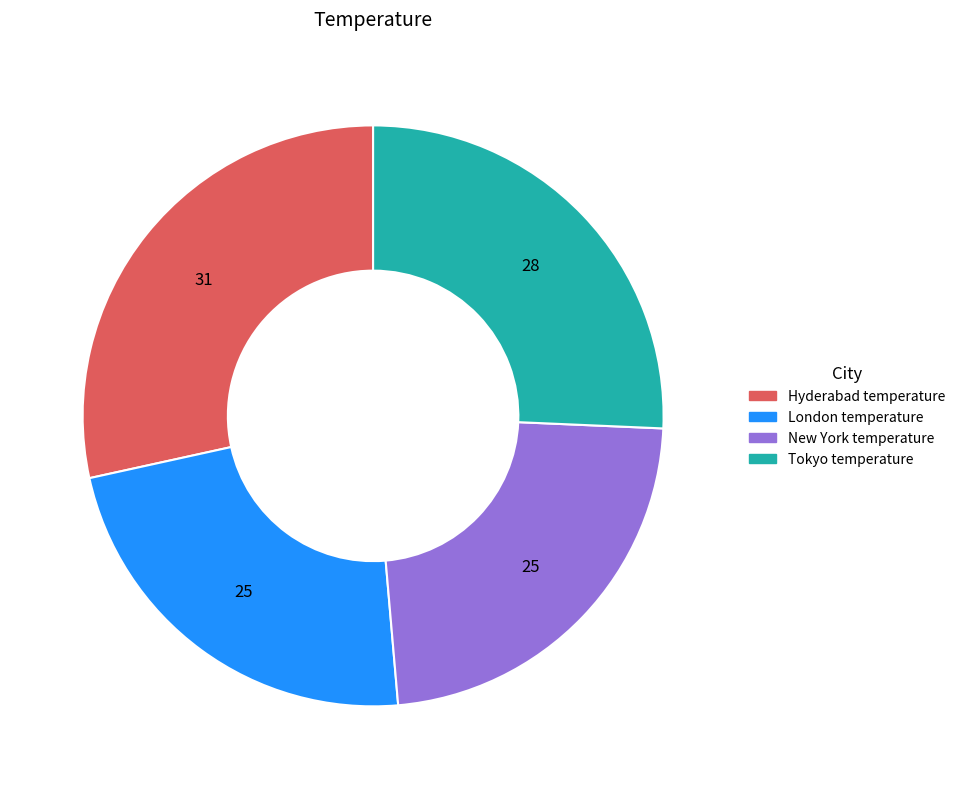

Is the sum of New York temperature and Hyderabad temperature greater than half?

Yes